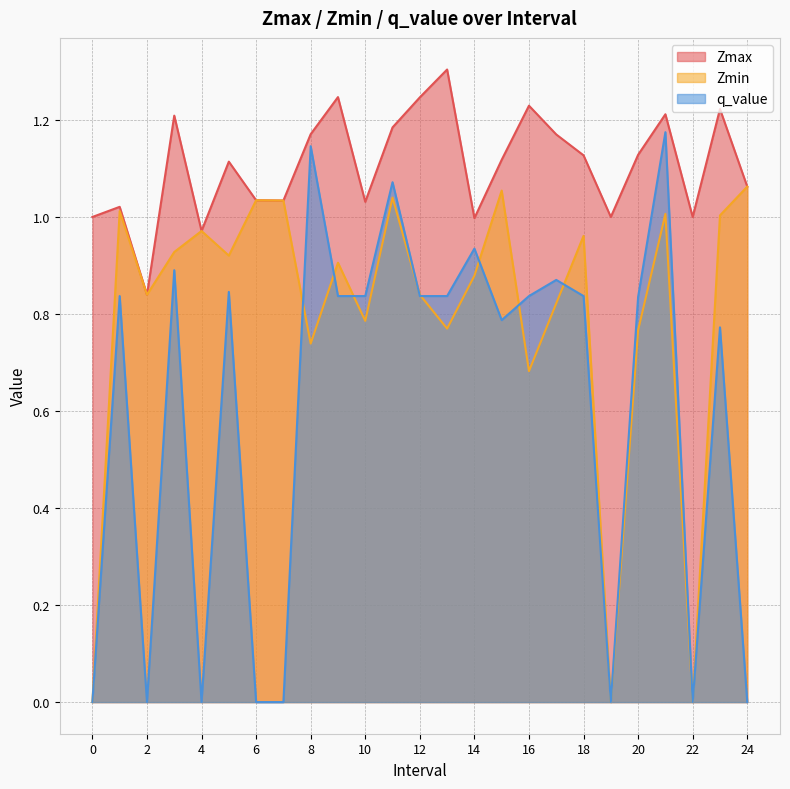

Does the chart have visible grid lines?

Yes